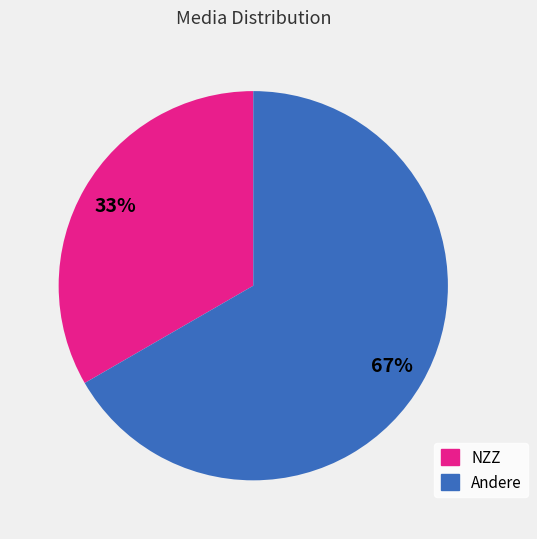

To the nearest percent, what percentage of the pie is Andere?

67%